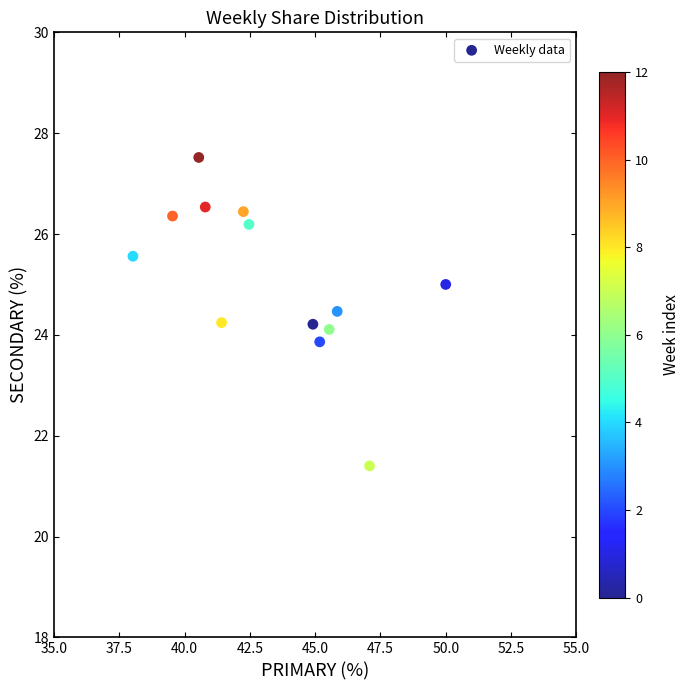

What is the range of X values (max minus min)?

12.0